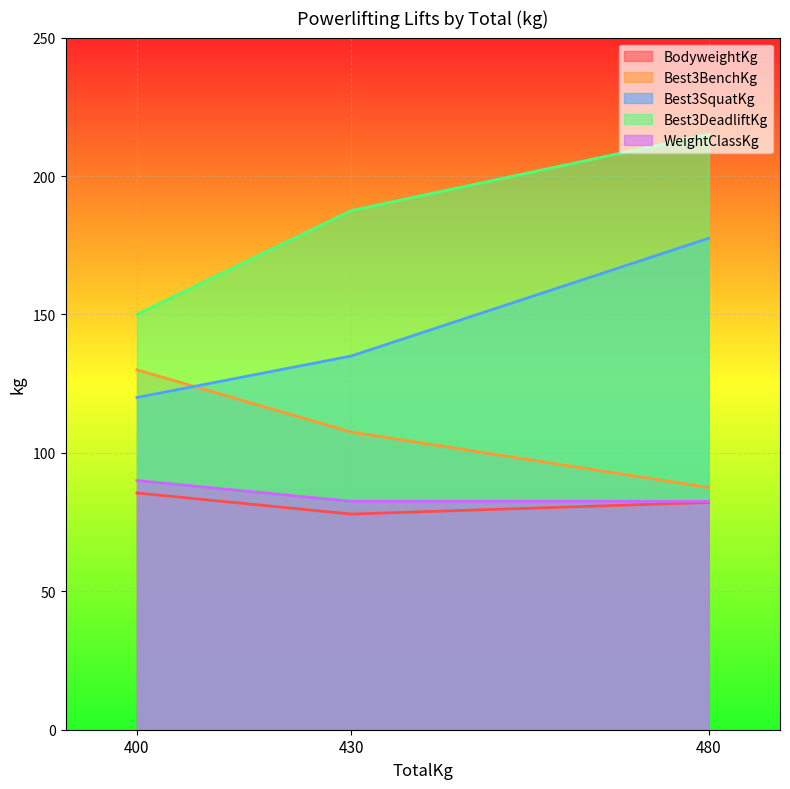

How many lines are shown in the chart?

5